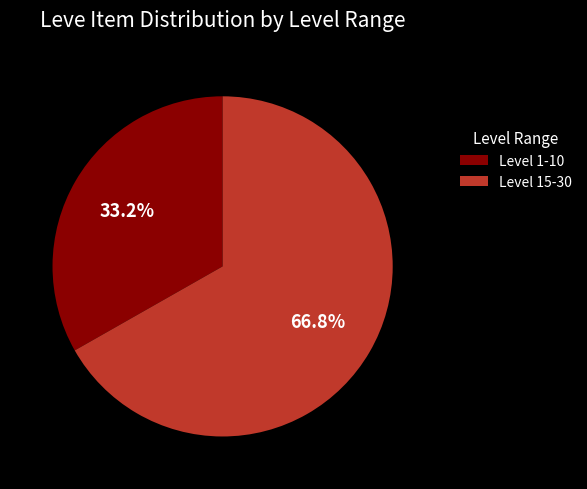

Combined, what portion of the pie is Level 15-30 and Level 1-10?

100.0%